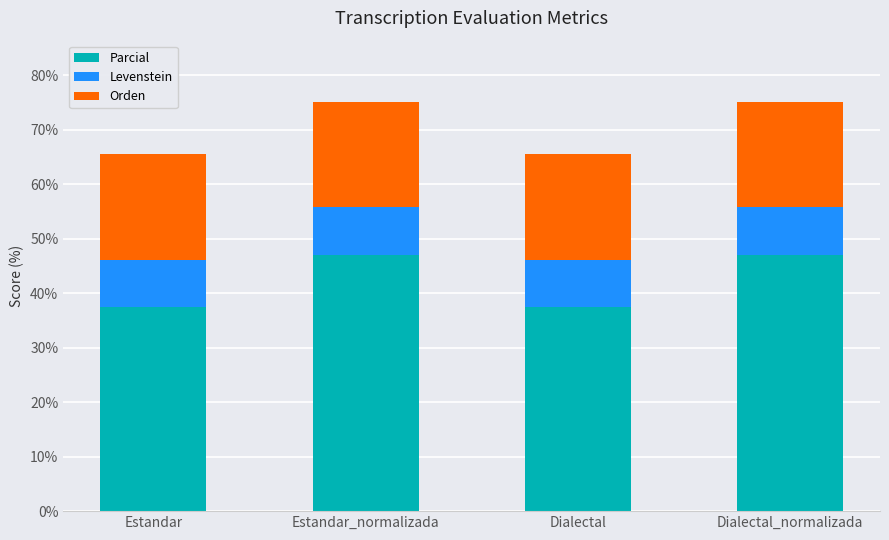

Reading left to right, what are the values for Parcial?

Estandar=37.5	Estandar_normalizada=47.1	Dialectal=37.5	Dialectal_normalizada=47.1